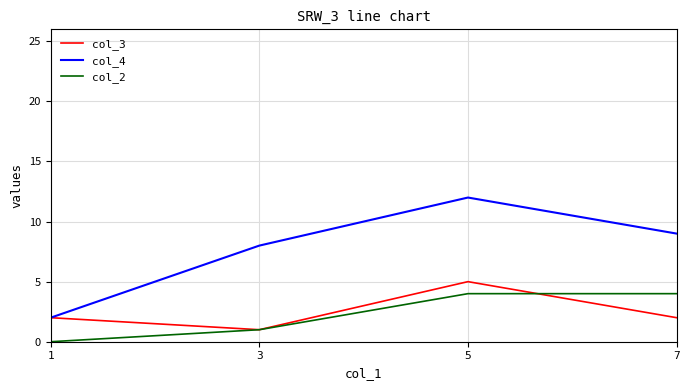

Which category has the highest value across all series?

5